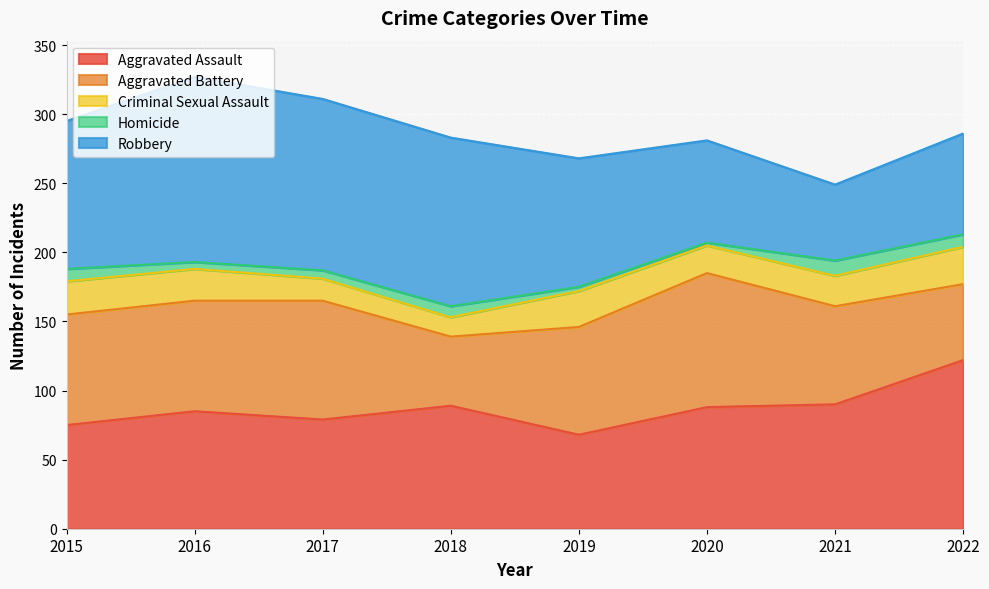

Which series has the largest total across all categories?

Robbery